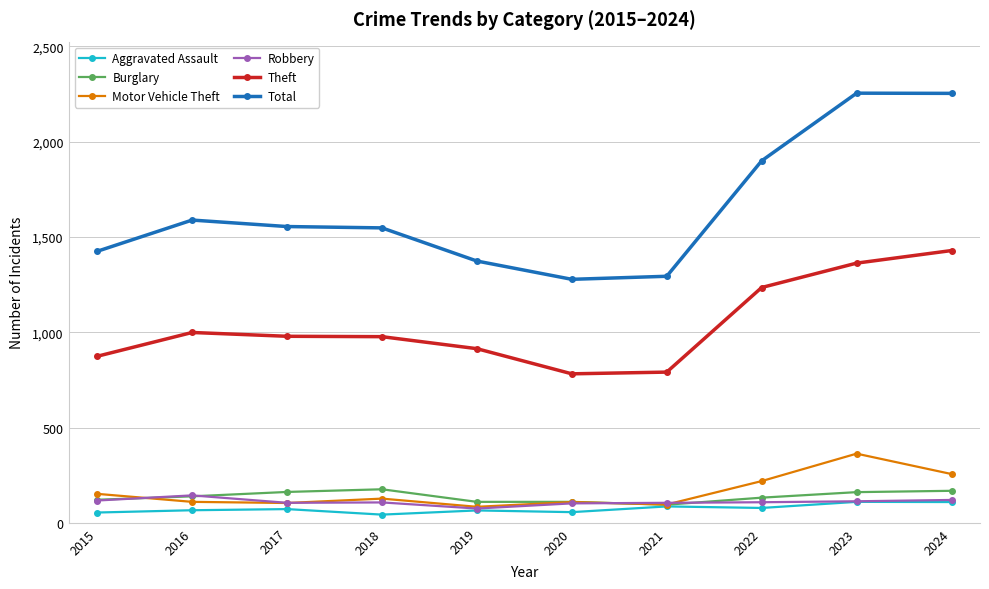

What value does the Aggravated Assault series have at 2021, to the nearest 5?

85